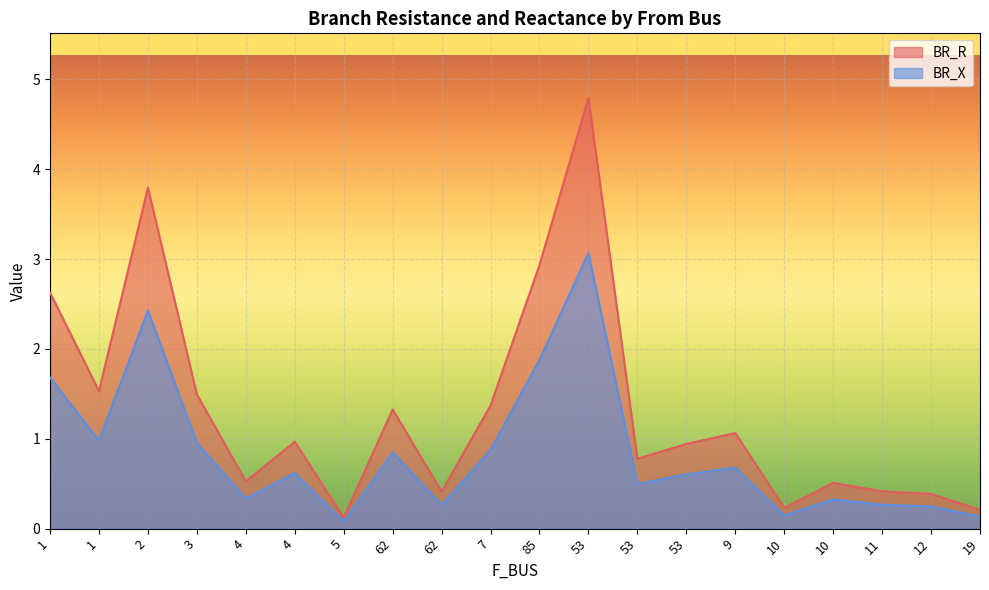

How many lines are shown in the chart?

2